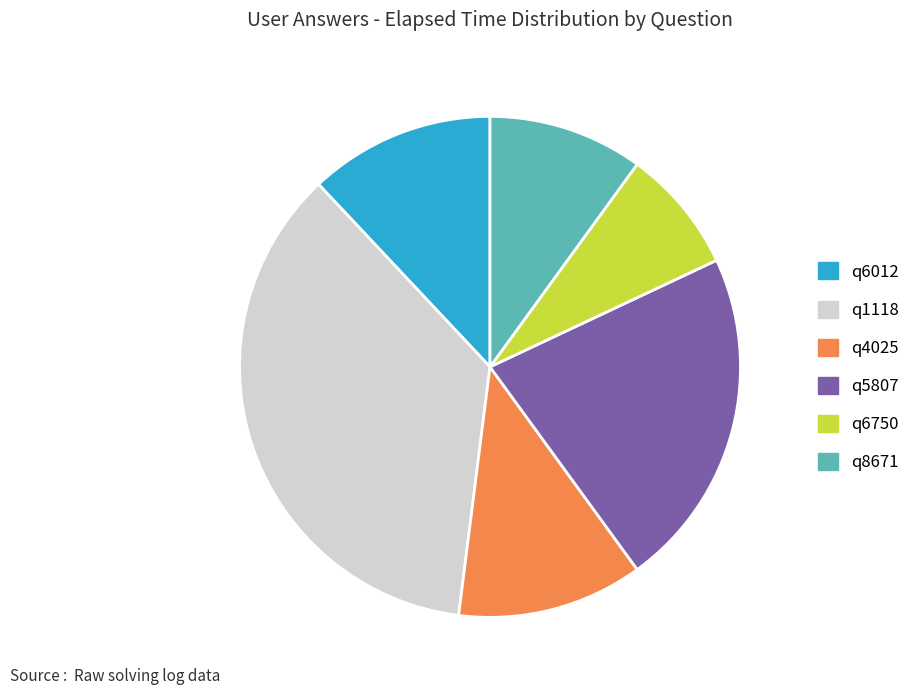

Which slice is the smallest?

q6750